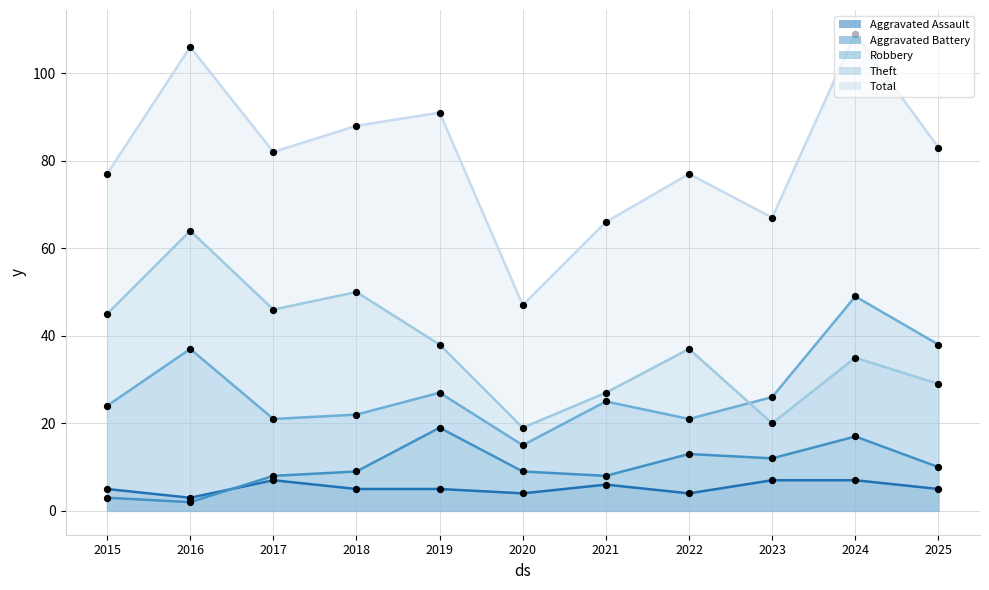

Which series has the largest Y range (max minus min)?

Total